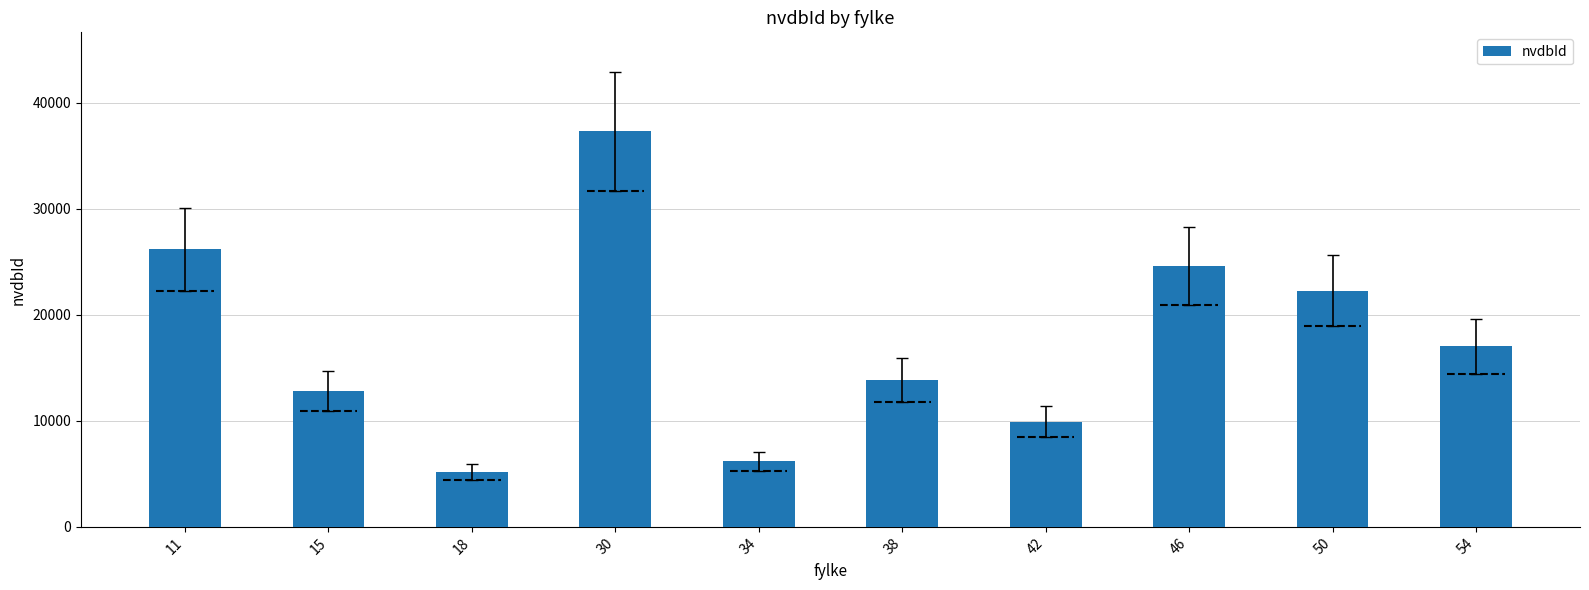

At which category does the chart reach its peak across all series?

30